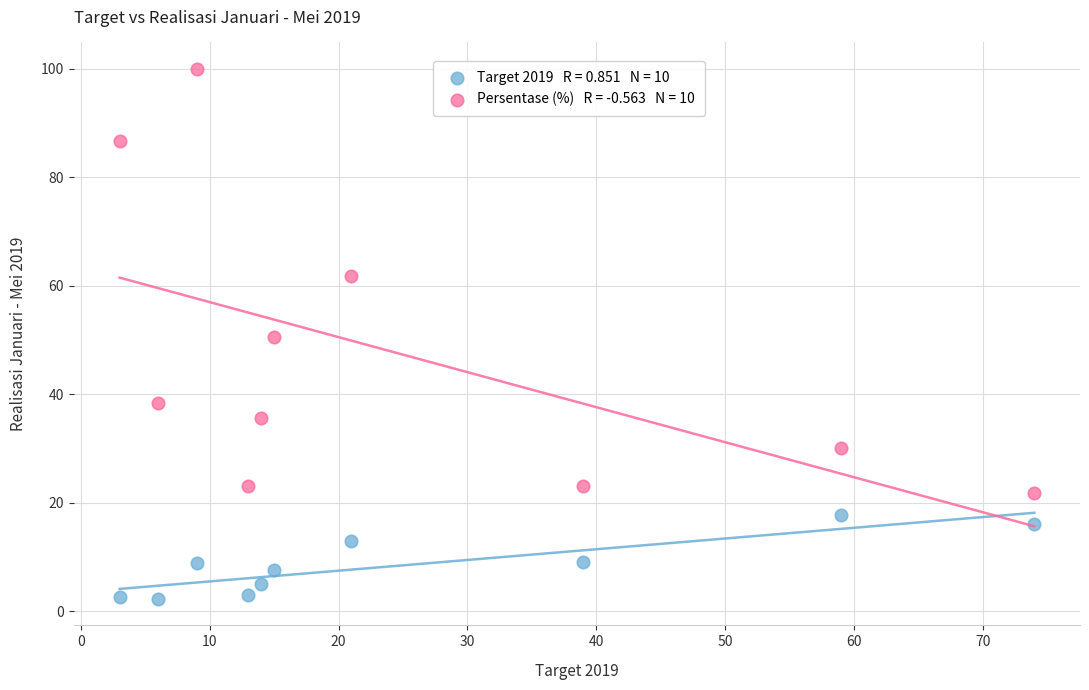

Across all data points, what is the range of Y values (max minus min)?

97.7